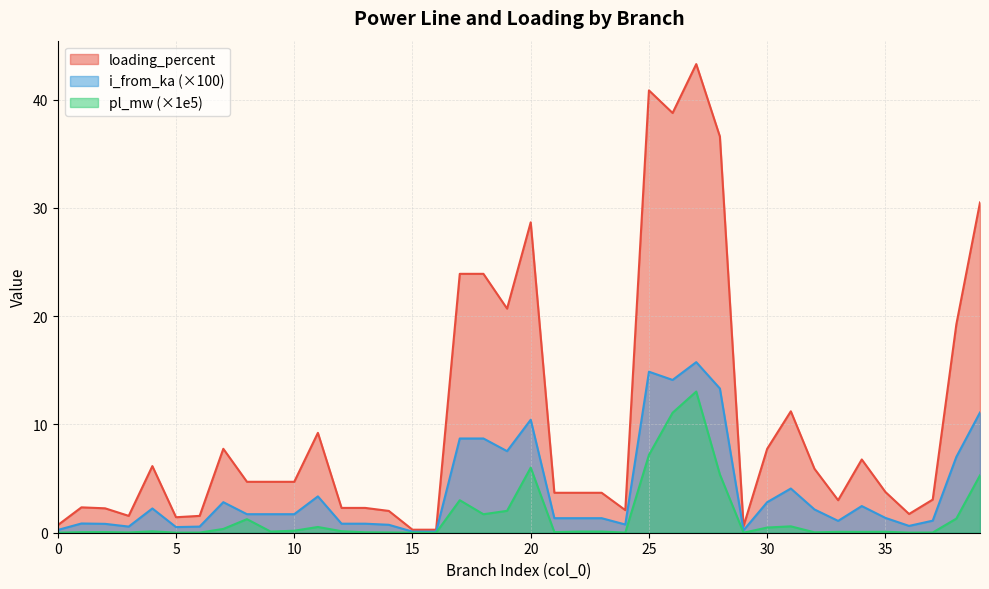

How many interior local peaks does the loading_percent series have?

11